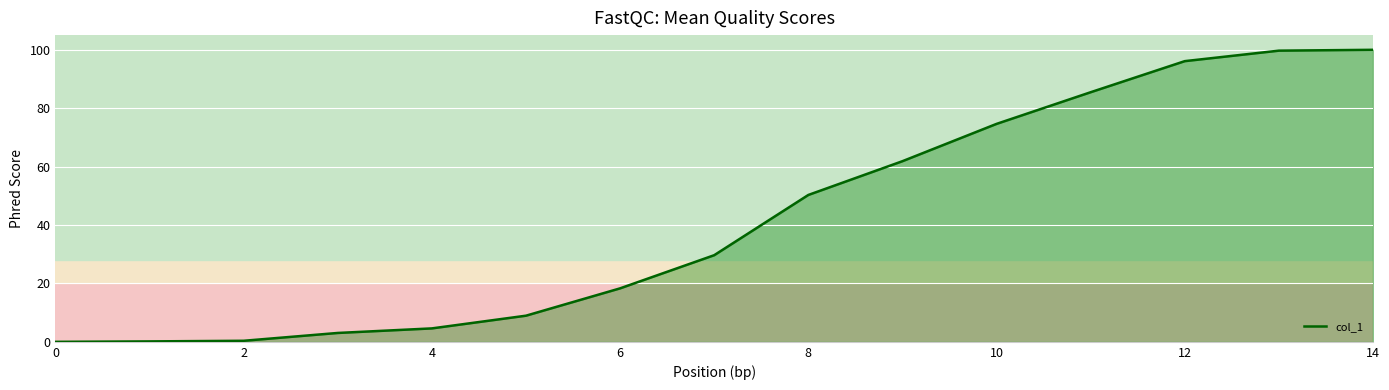

What is the greatest value displayed?

100.0